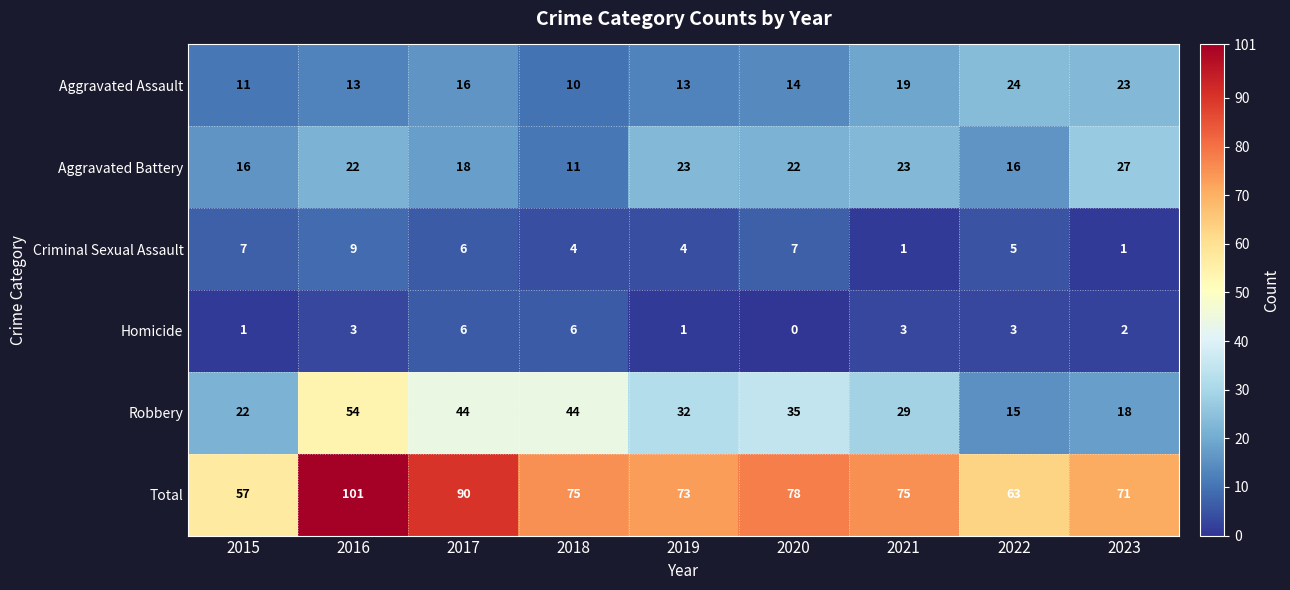

At which label is Criminal Sexual Assault closest to 5?

2022